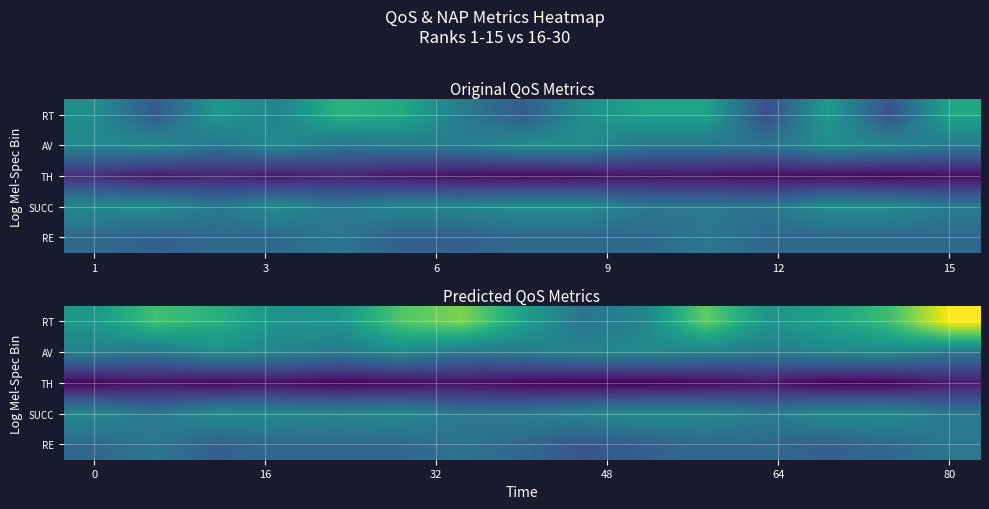

The value of RE at 80 is 116.0. True or false?

False